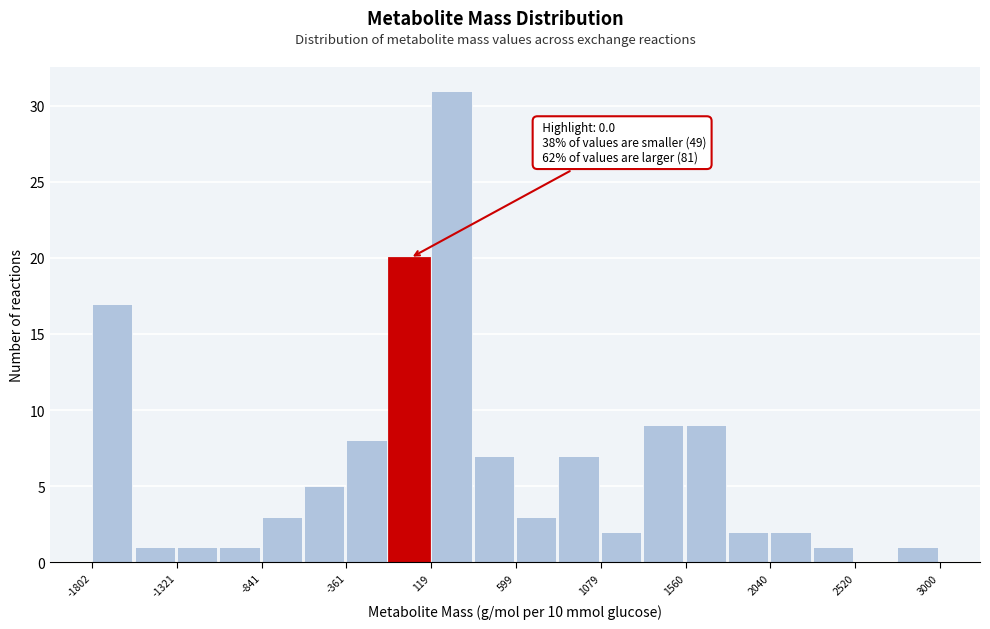

Over which range of the x-axis is the bar tallest?

100 to 350